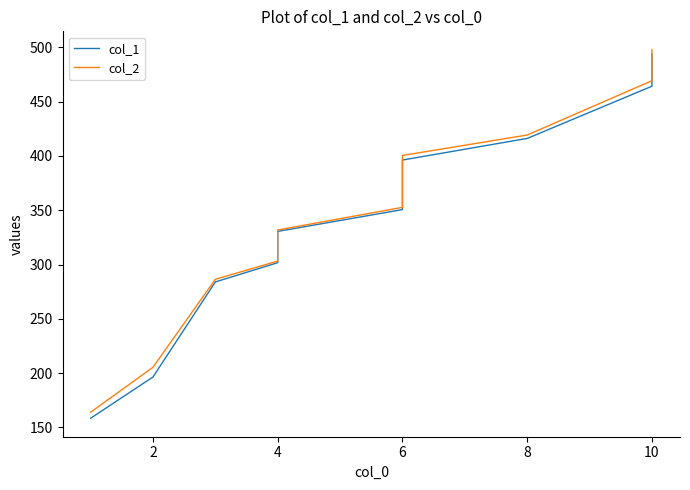

What is the value of the col_1 point at the 11th from the left?

350.6